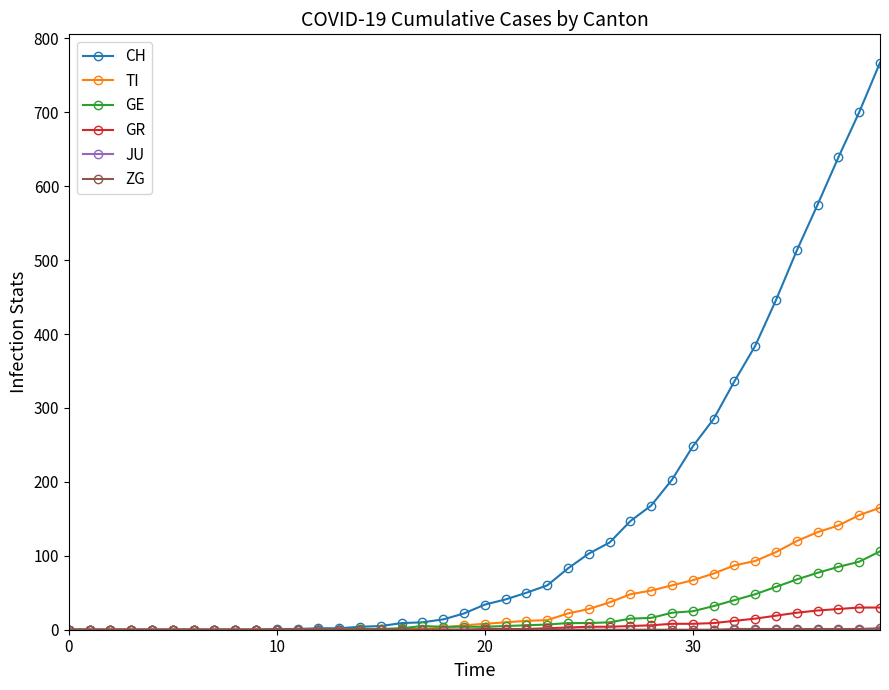

Which series has the widest spread of values?

CH